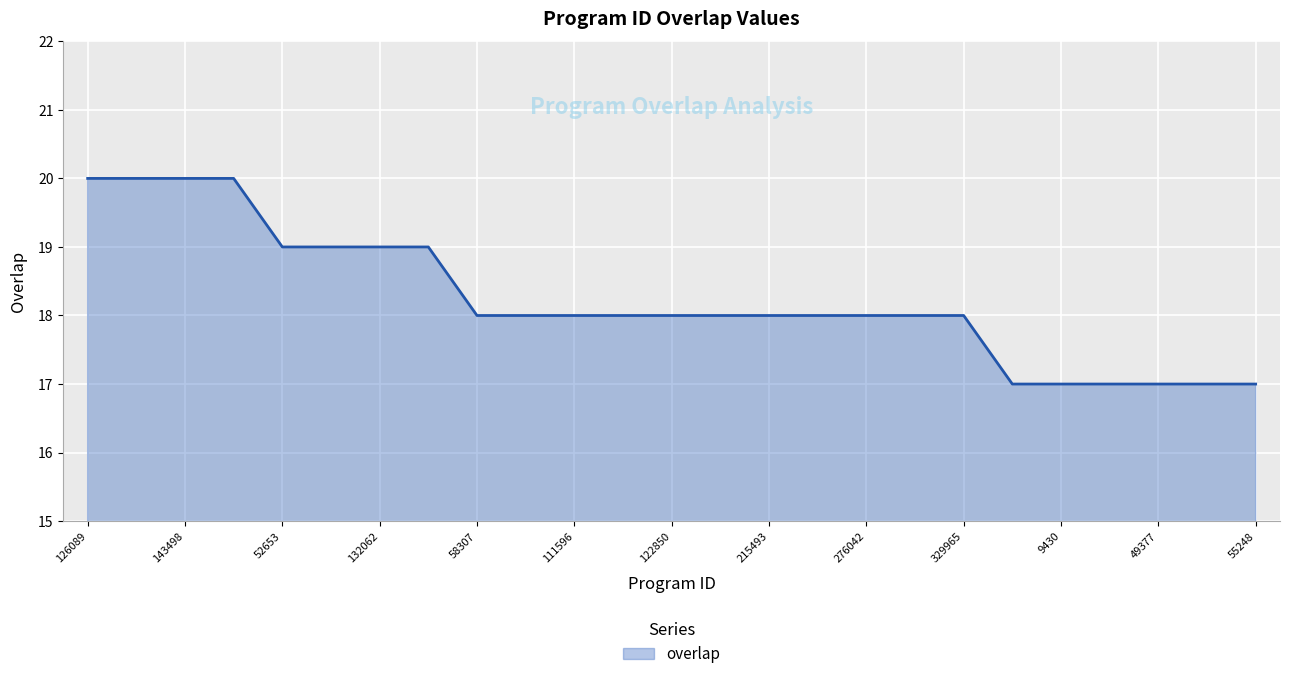

What is the smallest value displayed?

17